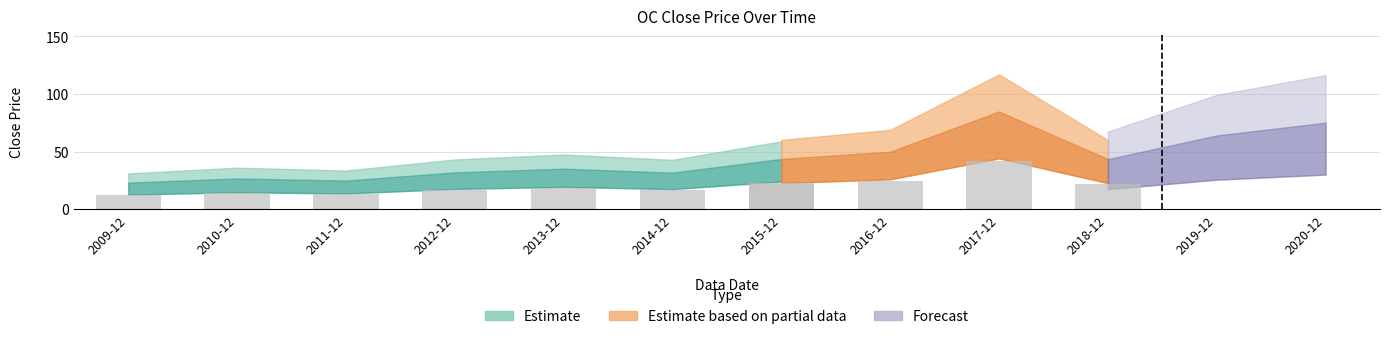

What is the label of the 10th bar from the left?

2018-12